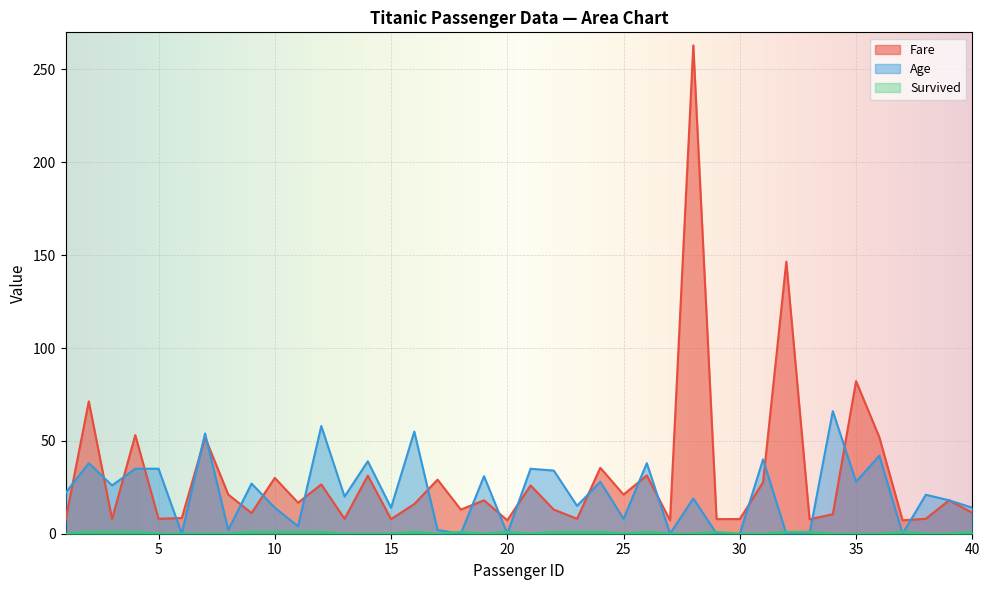

True or false: Fare has more than 1 points higher than both neighbors.

True